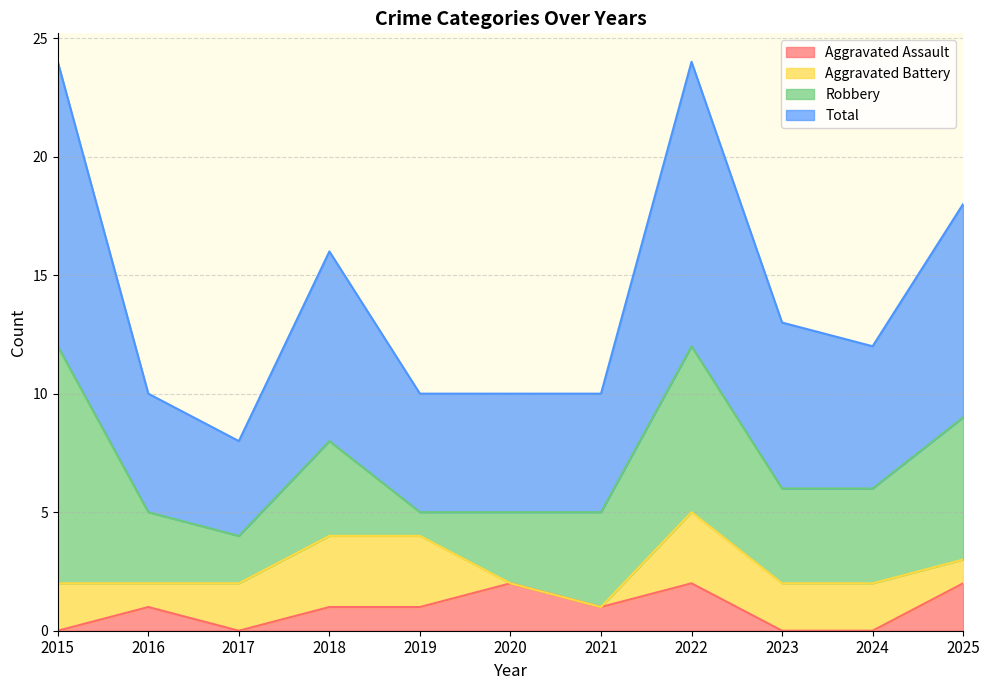

What is the sum of the Total values at 2023 and 2015?

37